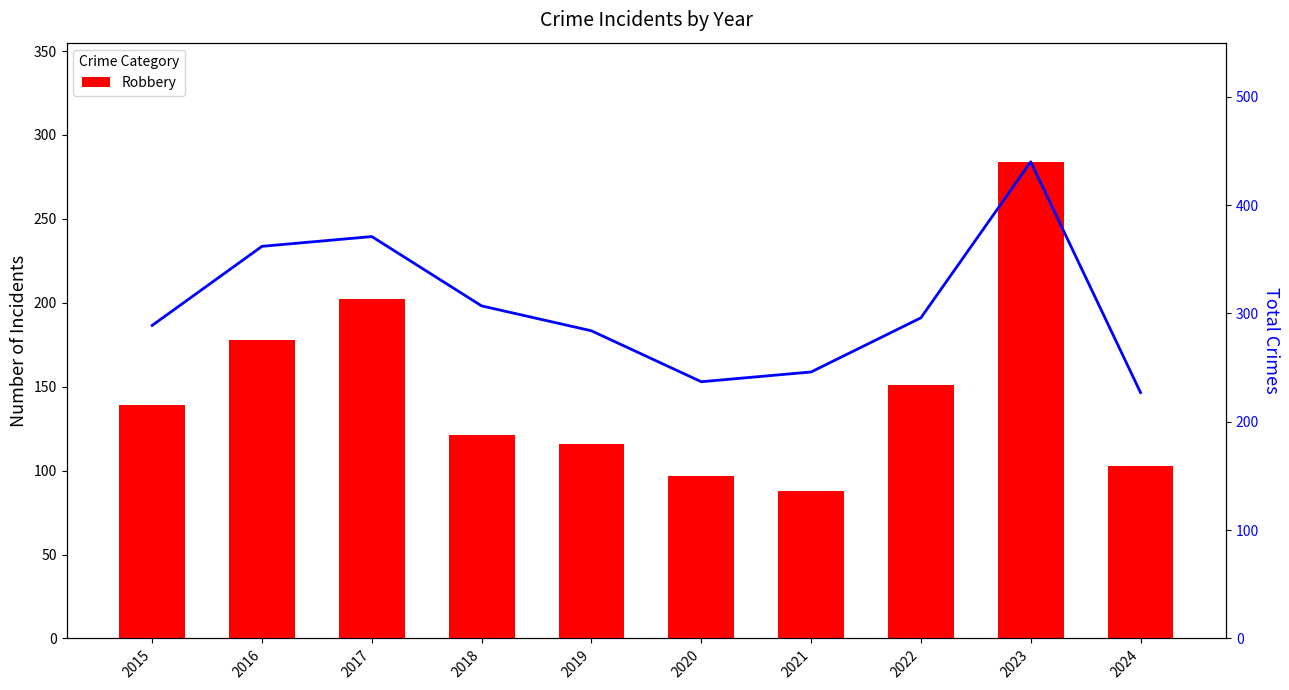

What is the sum of the Robbery values at 2016 and 2017?

380